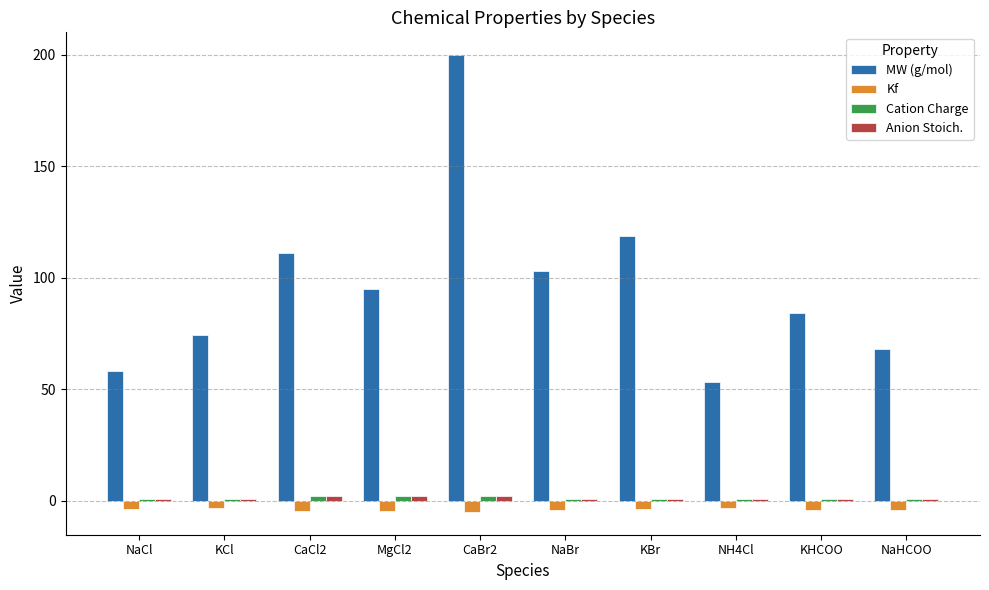

What is the minimum value shown in the chart?

-4.9